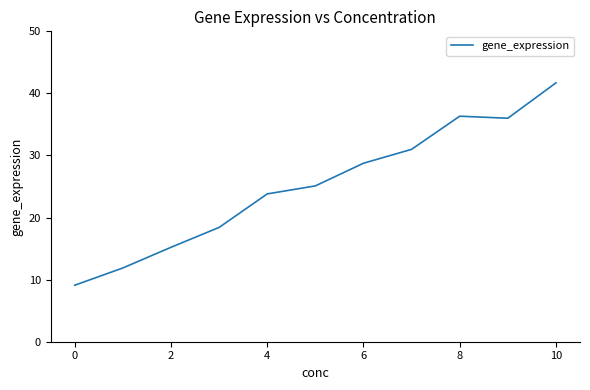

What is the smallest value displayed?

9.1